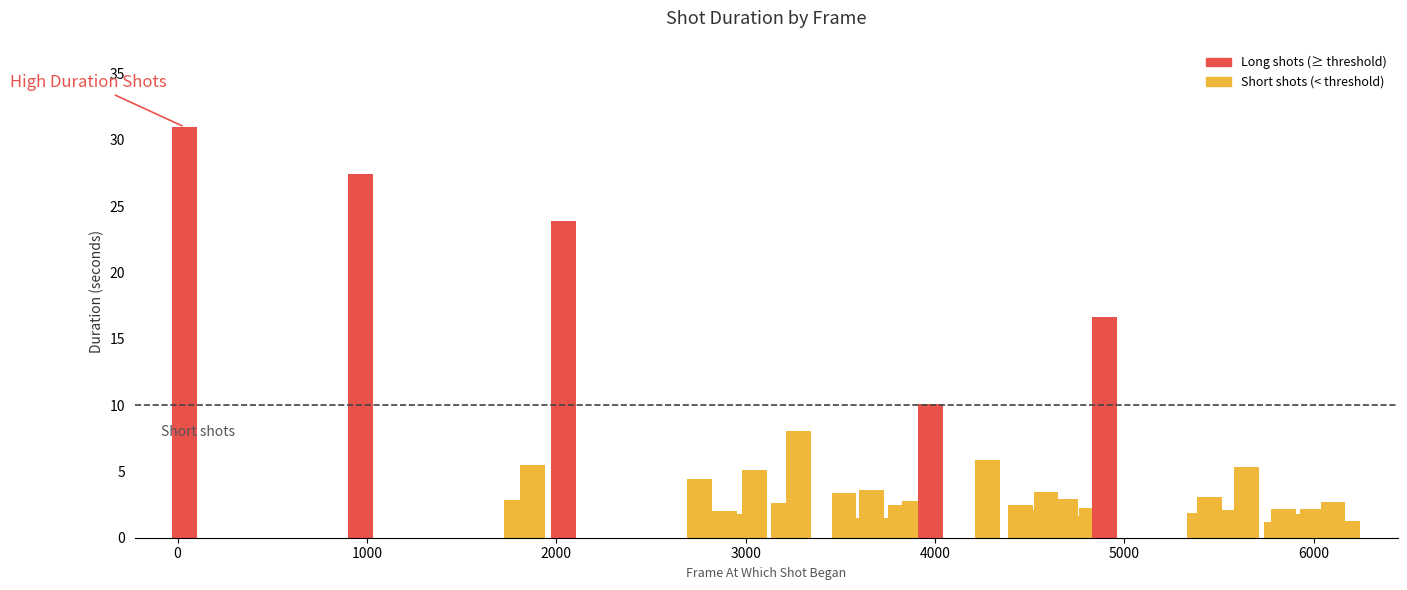

List the labels in order of value, smallest first.

5804, 5904, 6181, 5541, 3002, 6057, 3621, 3774, 4776, 2949, 5939, 5394, 2889, 4524, 5581, 5839, 5992, 4826, 3819, 4451, 3199, 6101, 3892, 1789, 4689, 5449, 3519, 4586, 3666, 2756, 3046, 5644, 1874, 4276, 3277, 3974, 4894, 2039, 966, 37